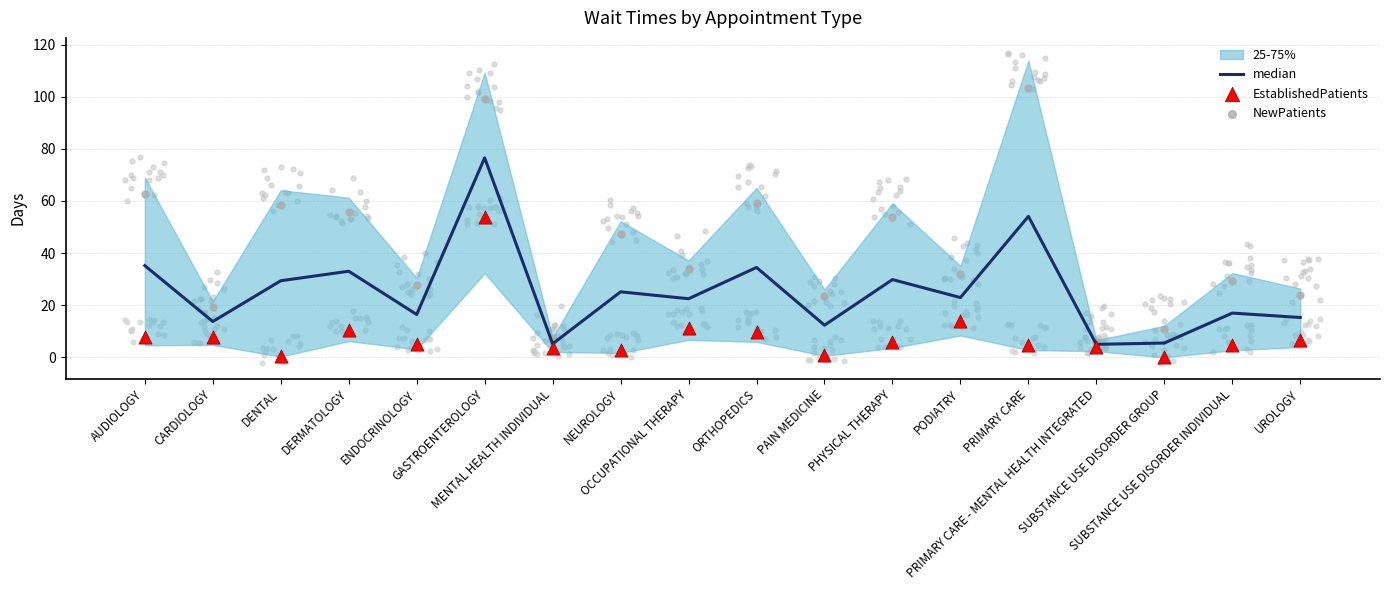

Which series has the largest total across all categories?

NewPatients